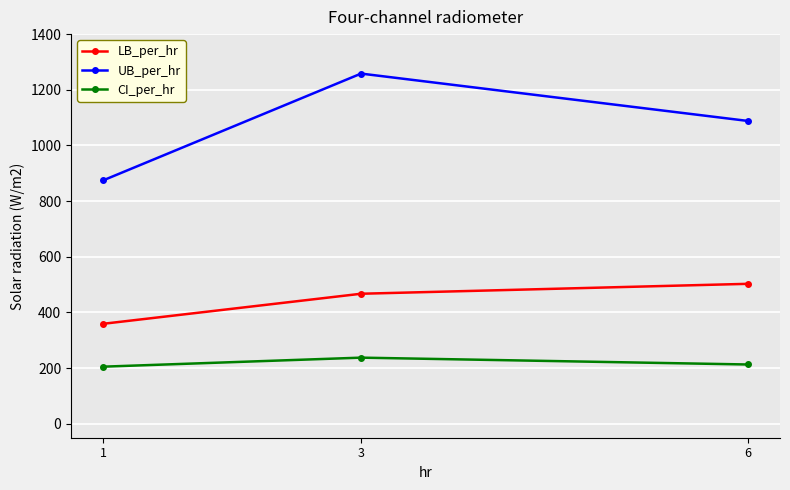

Read the LB_per_hr value at 1.

359.3